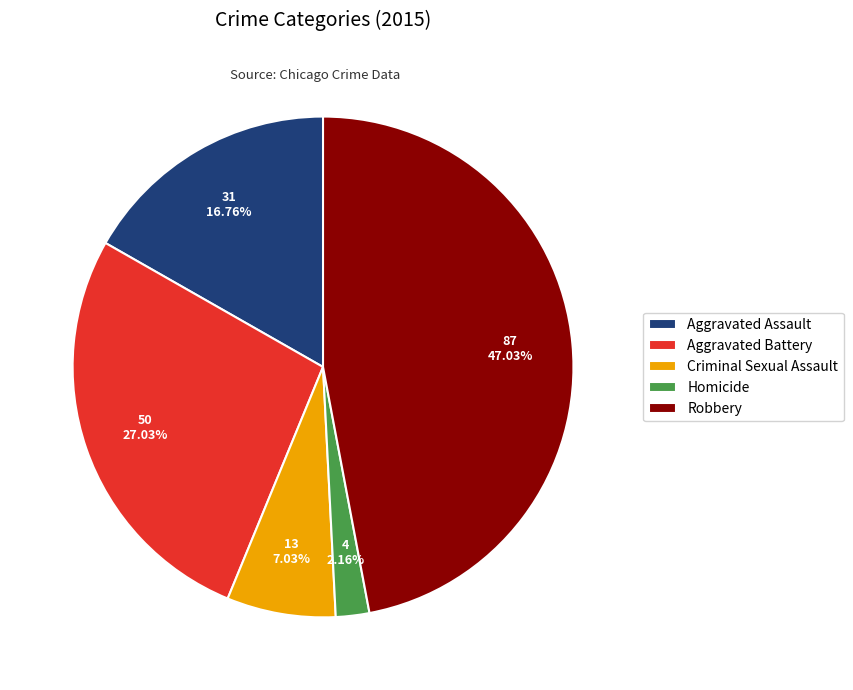

What portion of the pie excludes Aggravated Battery?

73.0%